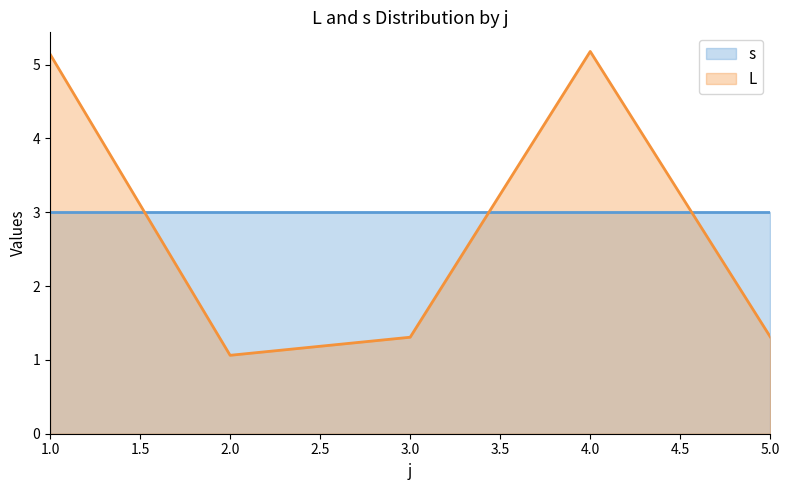

The value at 2 is 0.6. True or false?

False